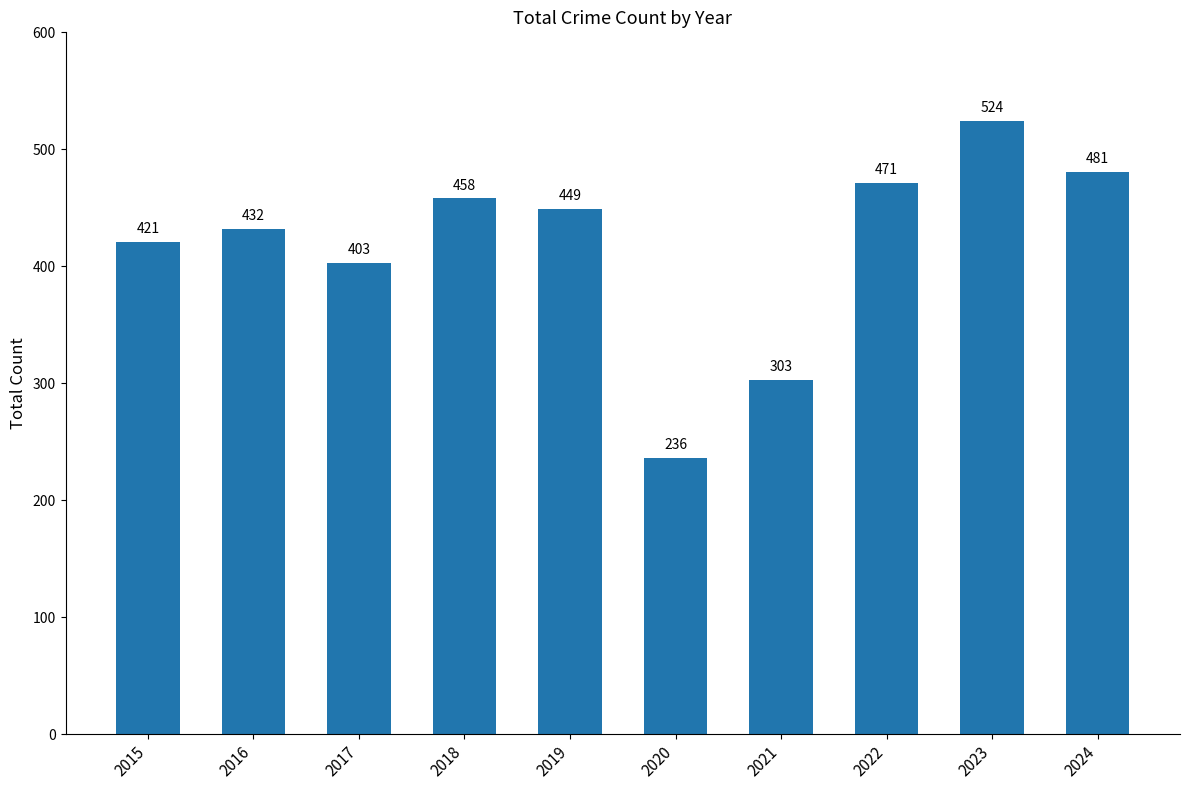

Is it true that the value at 2022 is 225?

False